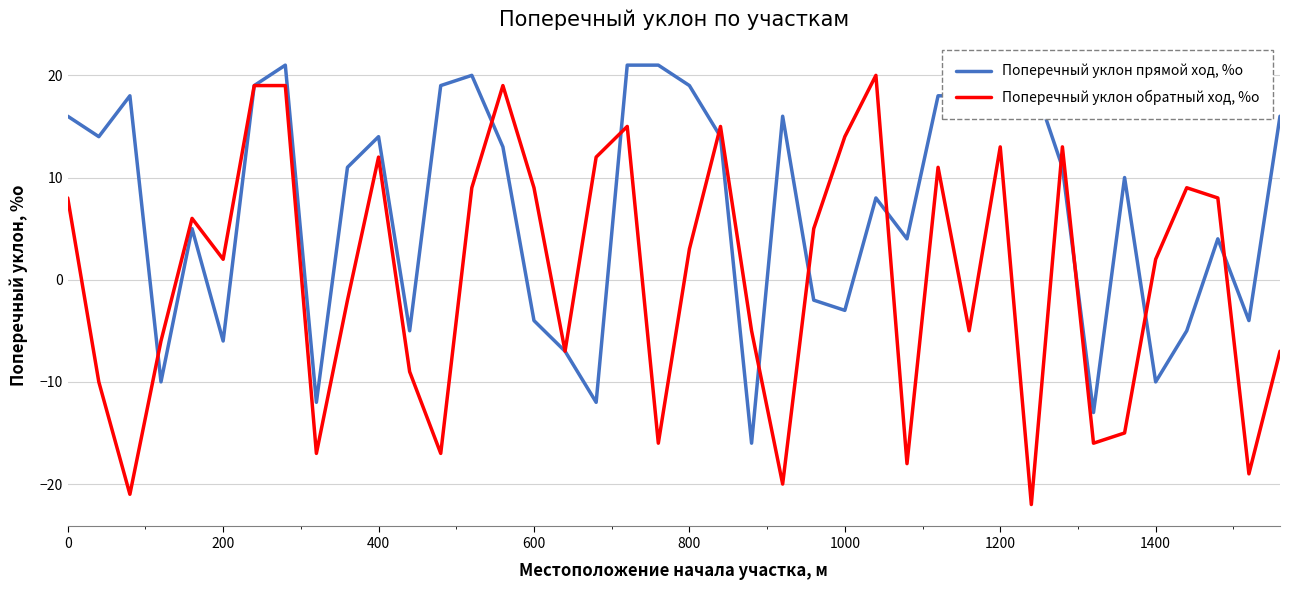

Which series has the largest total across all categories?

Поперечный уклон прямой ход, %о